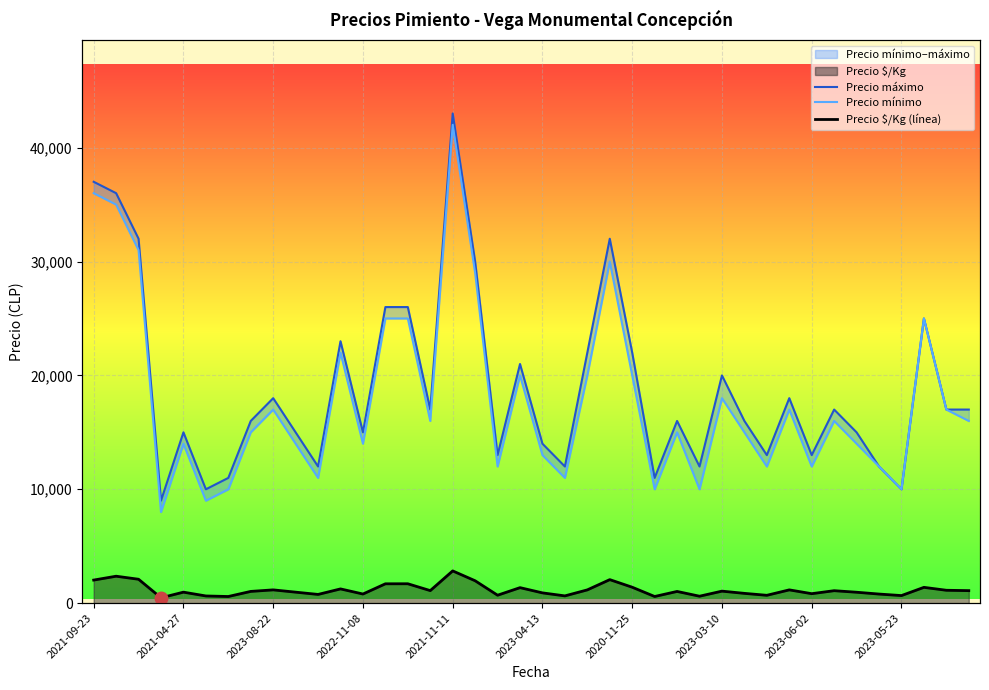

The value of Precio máximo at 30 is 13000. True or false?

True